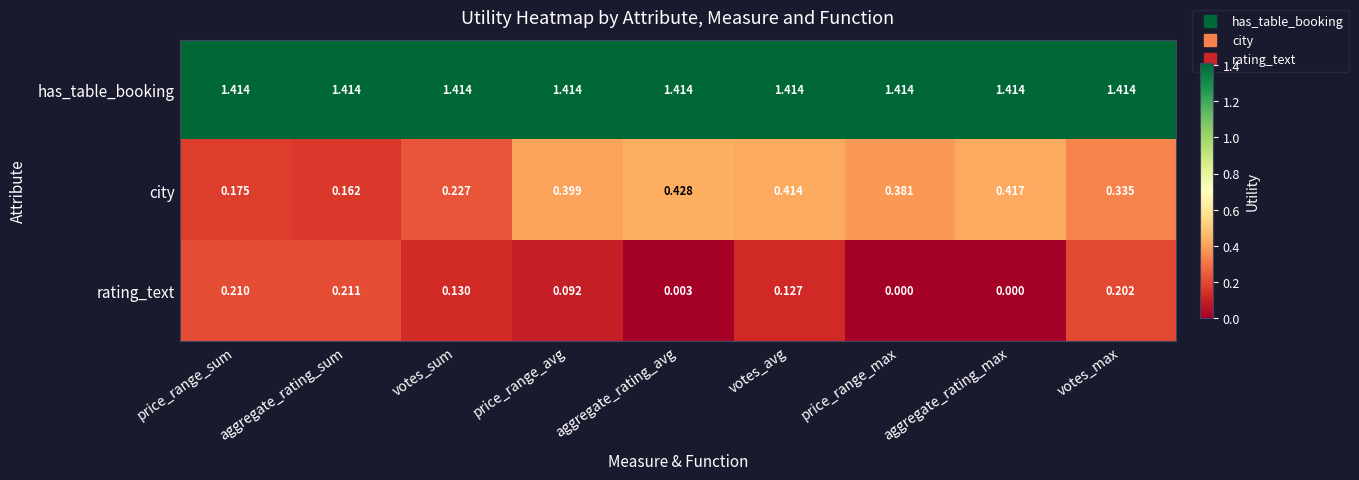

How many distinct data groups are displayed?

3